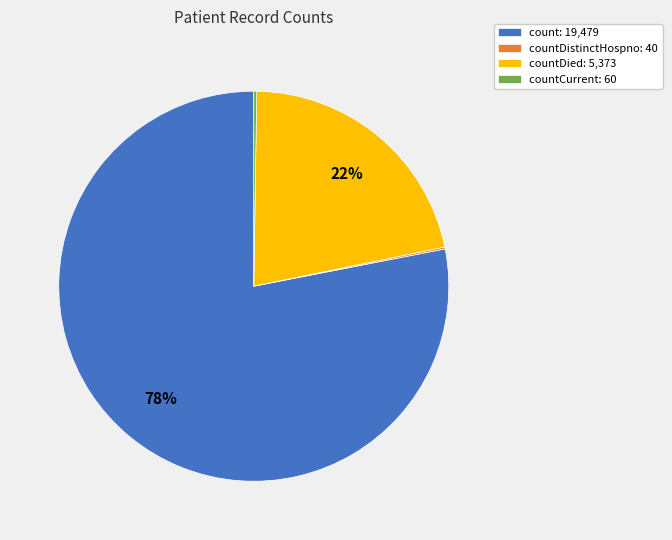

What is the largest slice in the pie chart?

count: 19,479